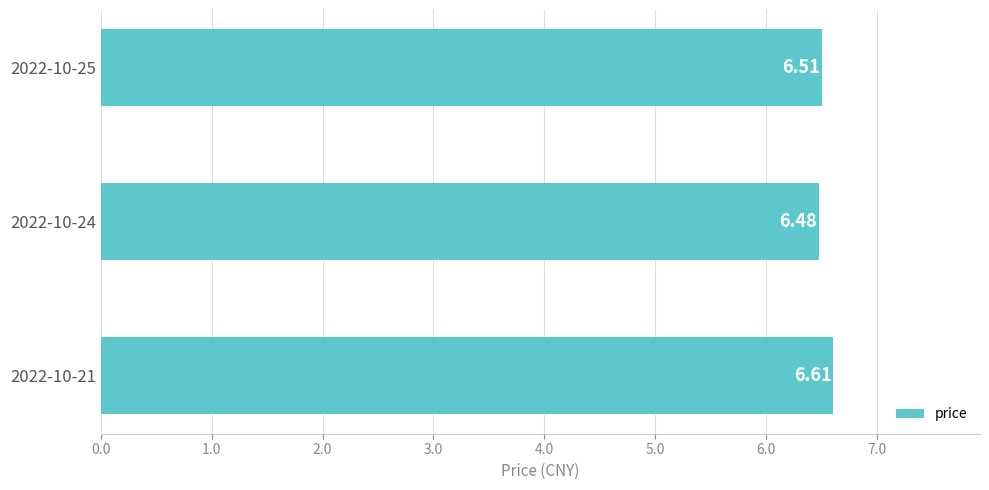

List the labels in order of value, smallest first.

2022-10-24, 2022-10-25, 2022-10-21